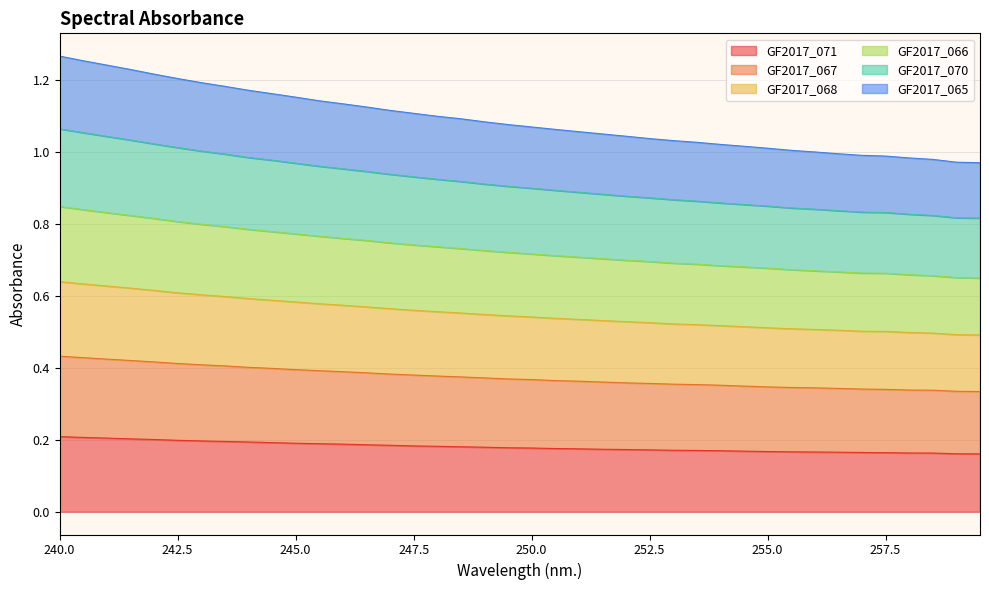

What is the minimum value shown in the chart?

0.2